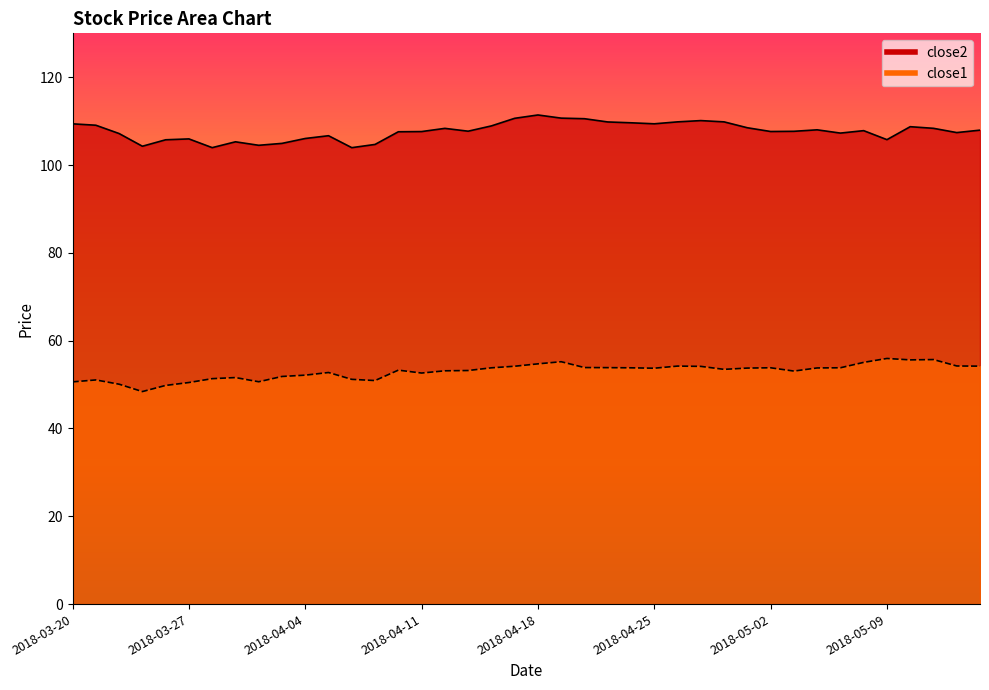

In close2, how many points are lower than both neighbors (excluding endpoints)?

10